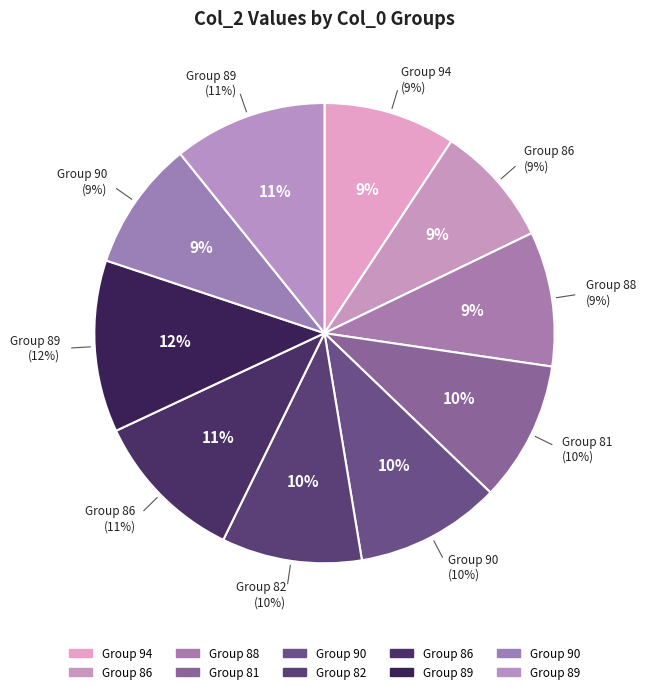

What is the largest slice in the pie chart?

89